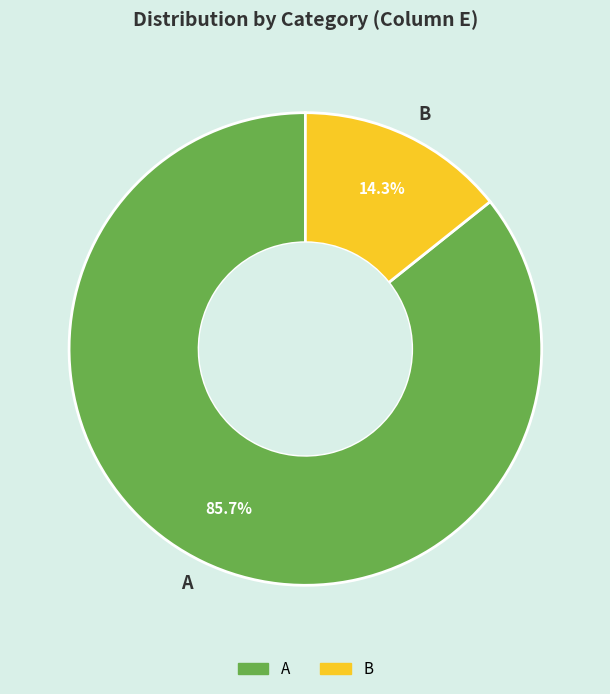

True or false: B accounts for 26% of the total.

False